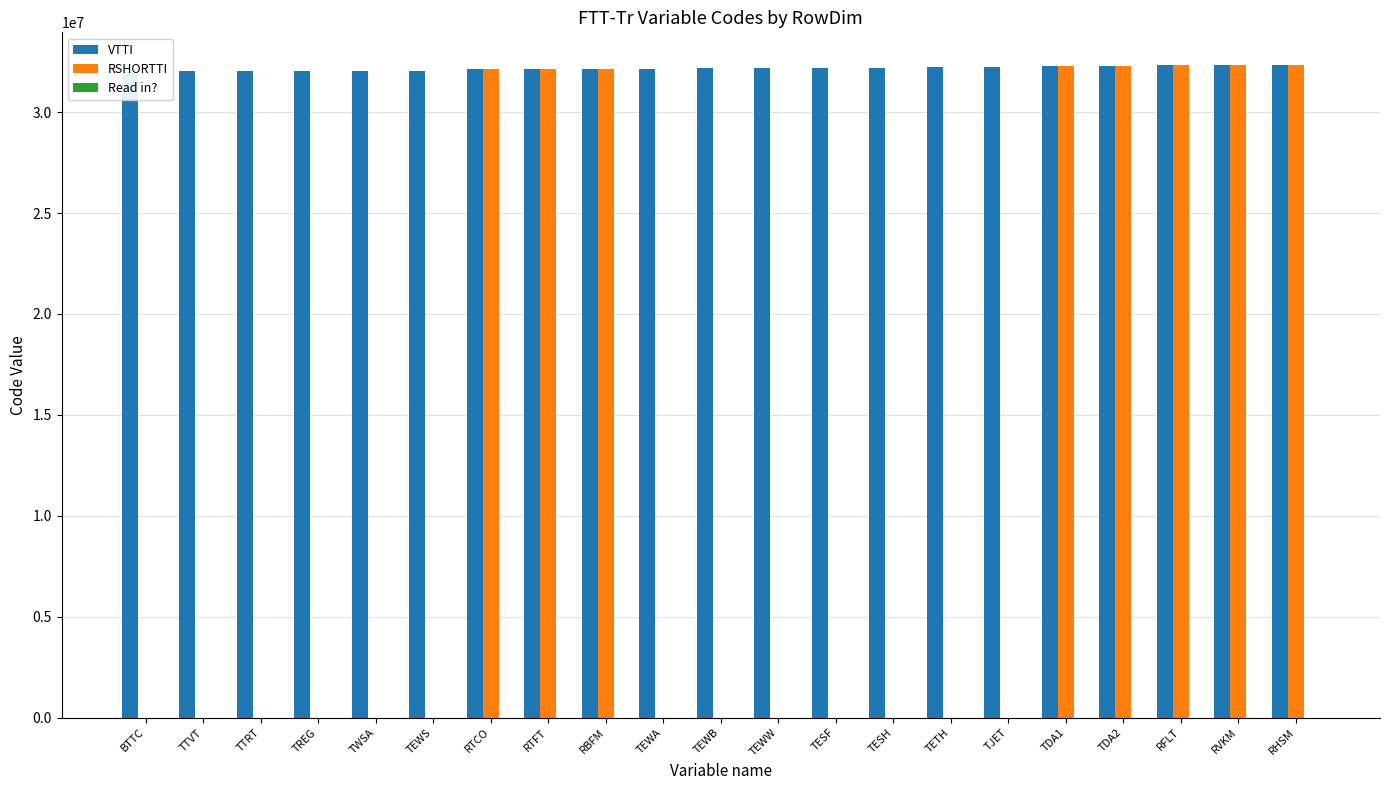

What position from the right is TETH?

7